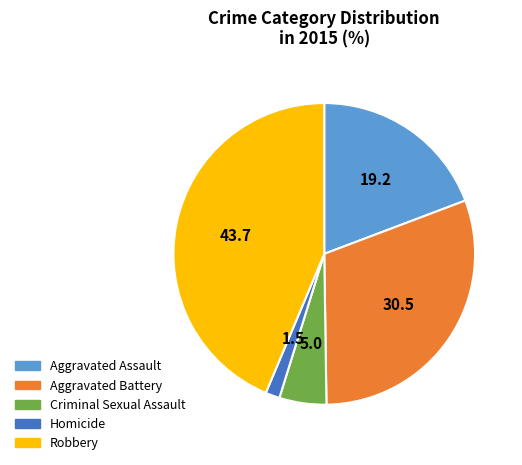

Is there a majority slice in this chart?

No